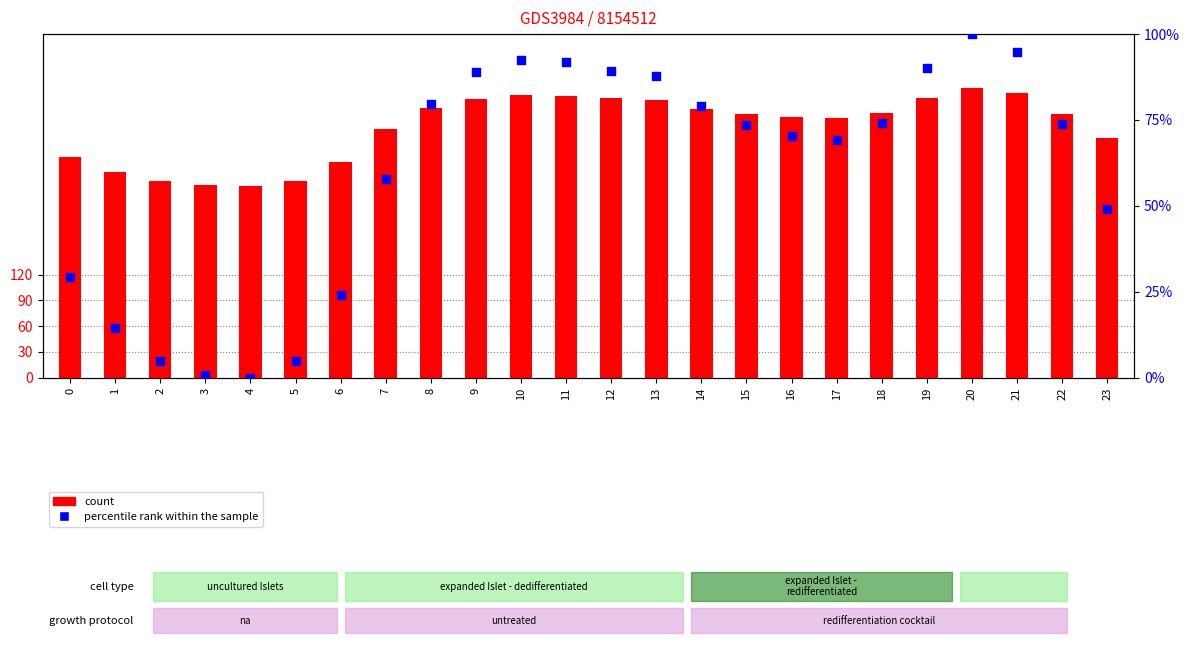

What is the total value across all series at 6?

275.1